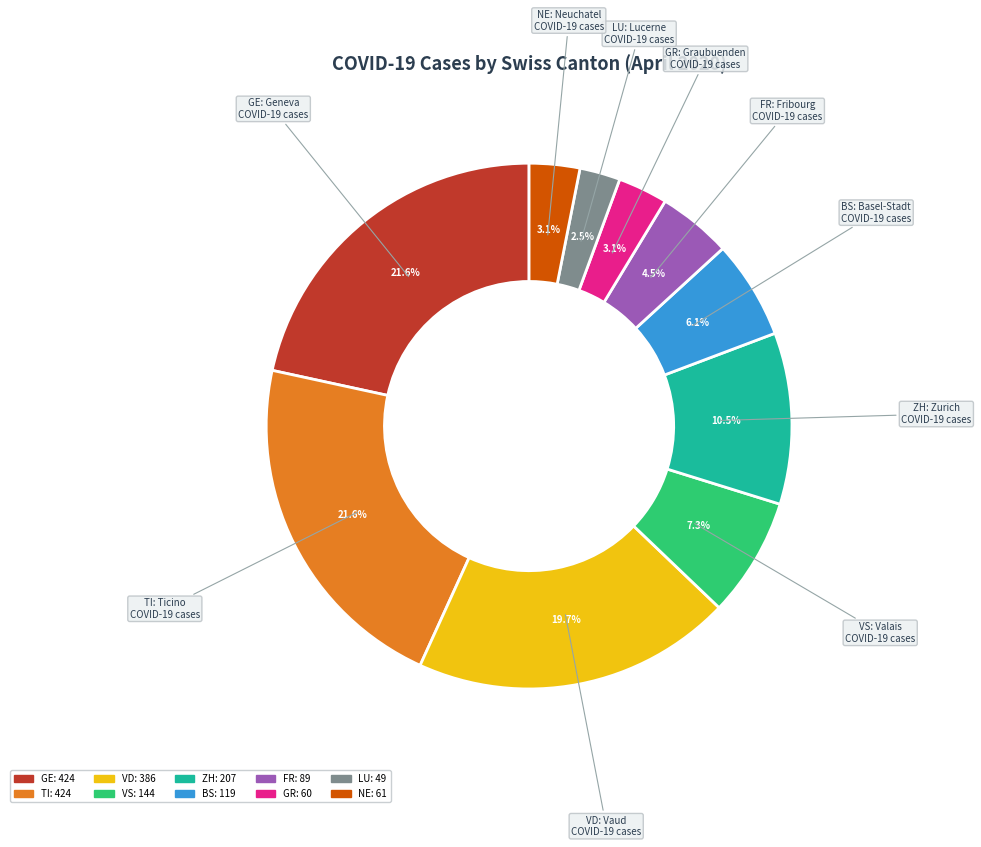

Combined, what portion of the pie is NE and VS?

10.4%